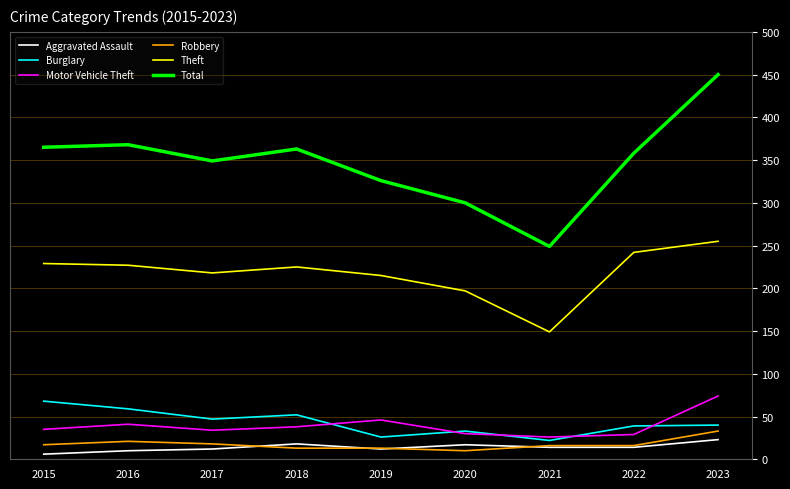

Is the value of Robbery at 2017 greater than the value of Total at 2017?

No